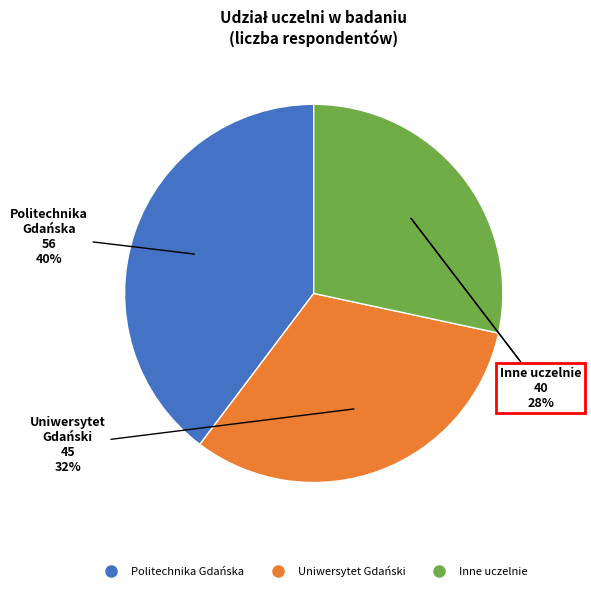

What percentage do Uniwersytet Gdański and Politechnika Gdańska together represent?

71.6%